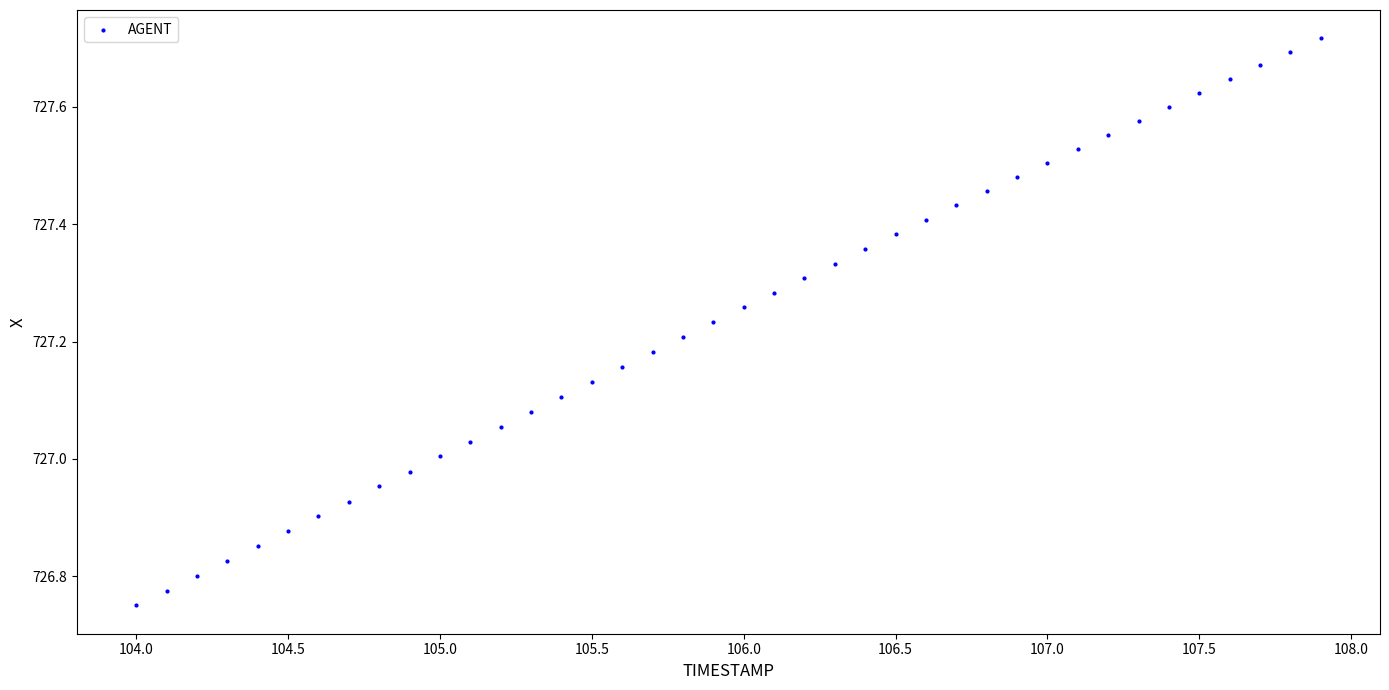

What is the range of Y values (max minus min)?

1.0